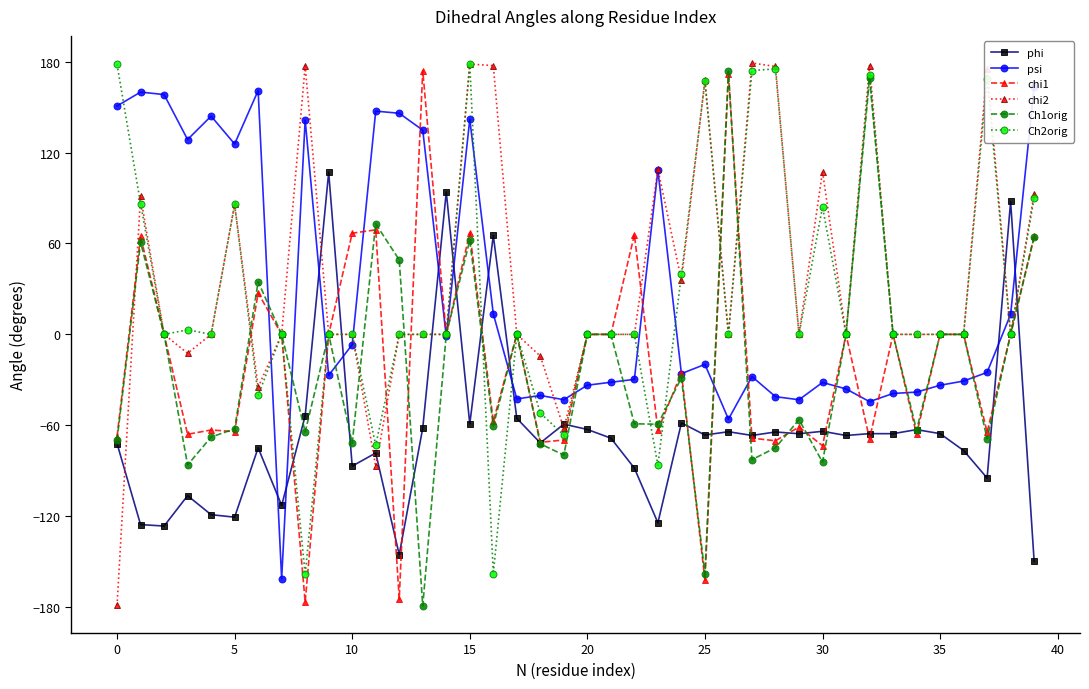

Which series ends up on top after the final intersection of chi2 and chi1?

chi2